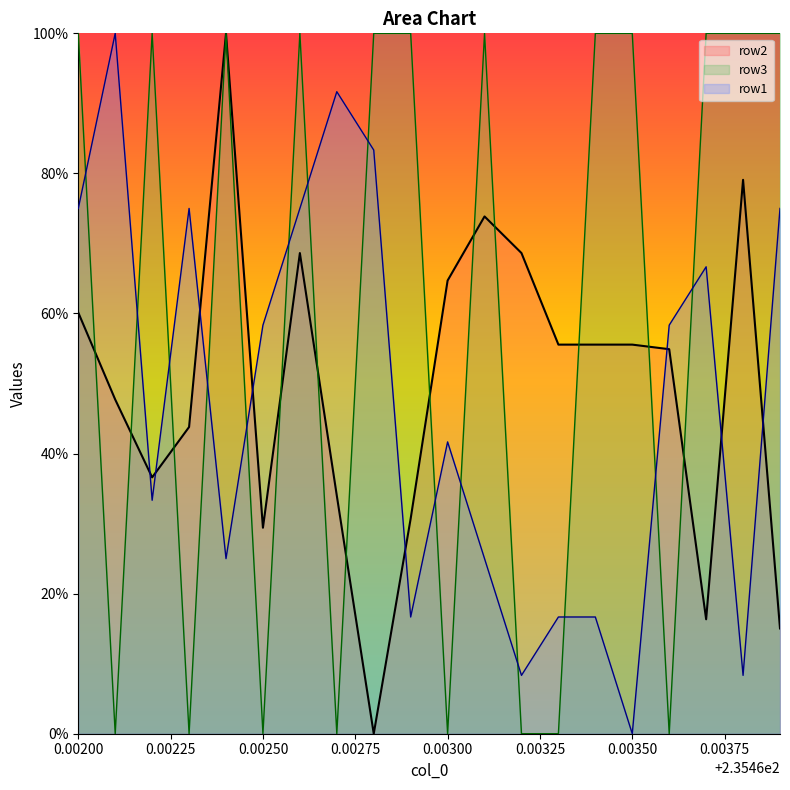

What is the highest value of the row1 series?

100.0